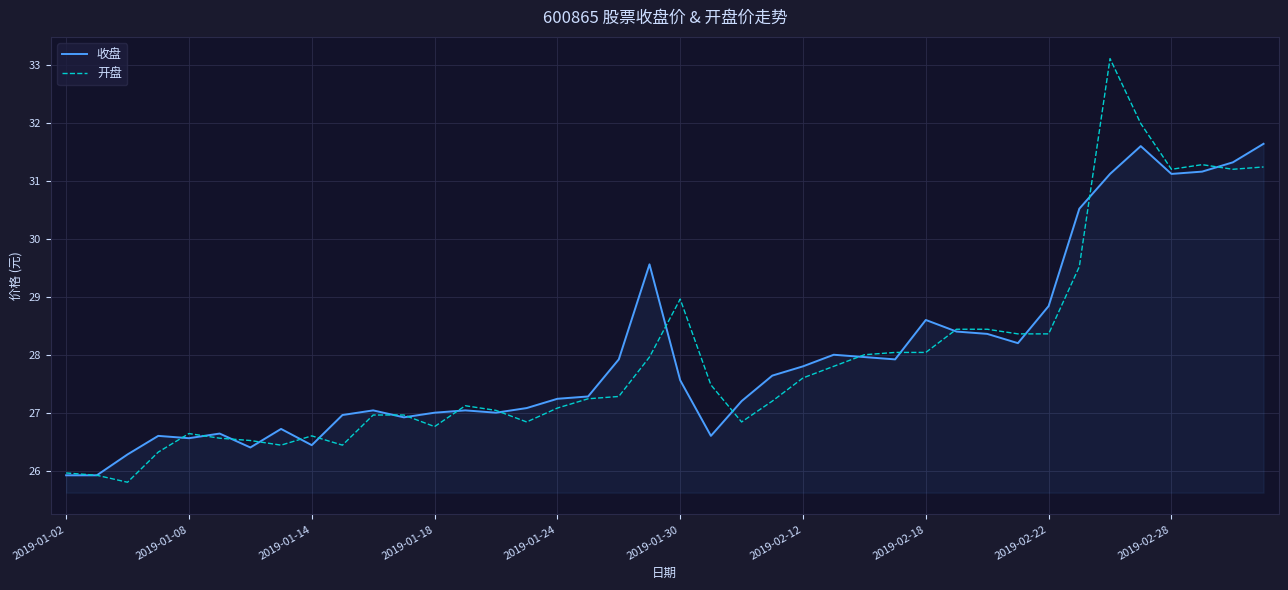

Which series has the widest spread of values?

开盘